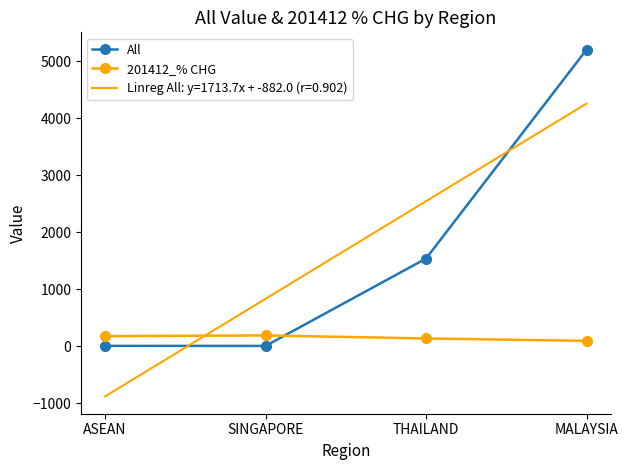

Rank the series by their maximum value, from lowest to highest.

201412_% CHG, Linreg All: y=1713.7x + -882.0 (r=0.902), All